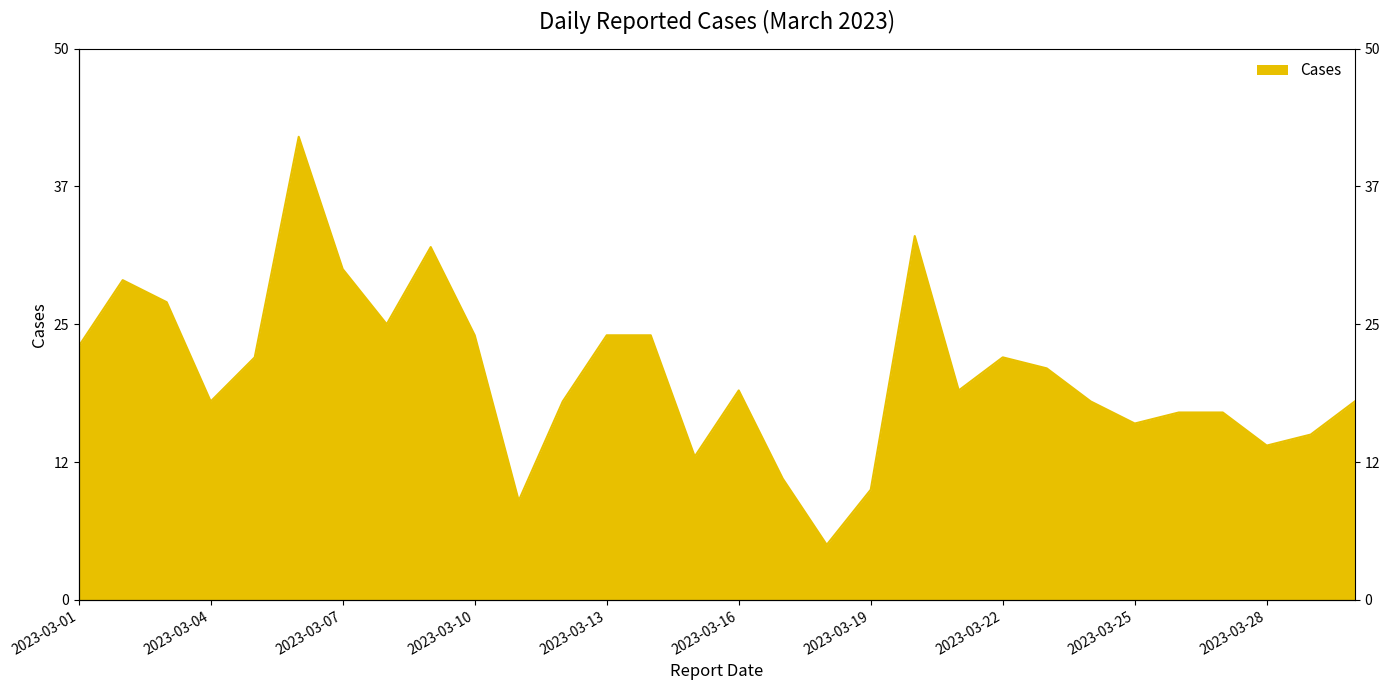

Count the number of data series in this chart.

1